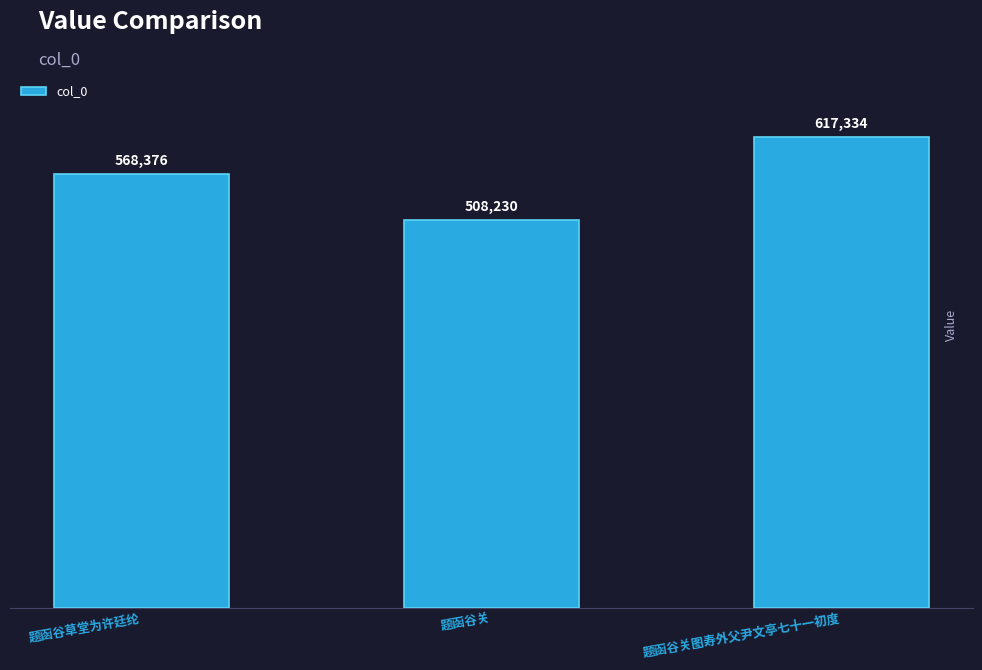

Does the chart contain stacked bars?

No